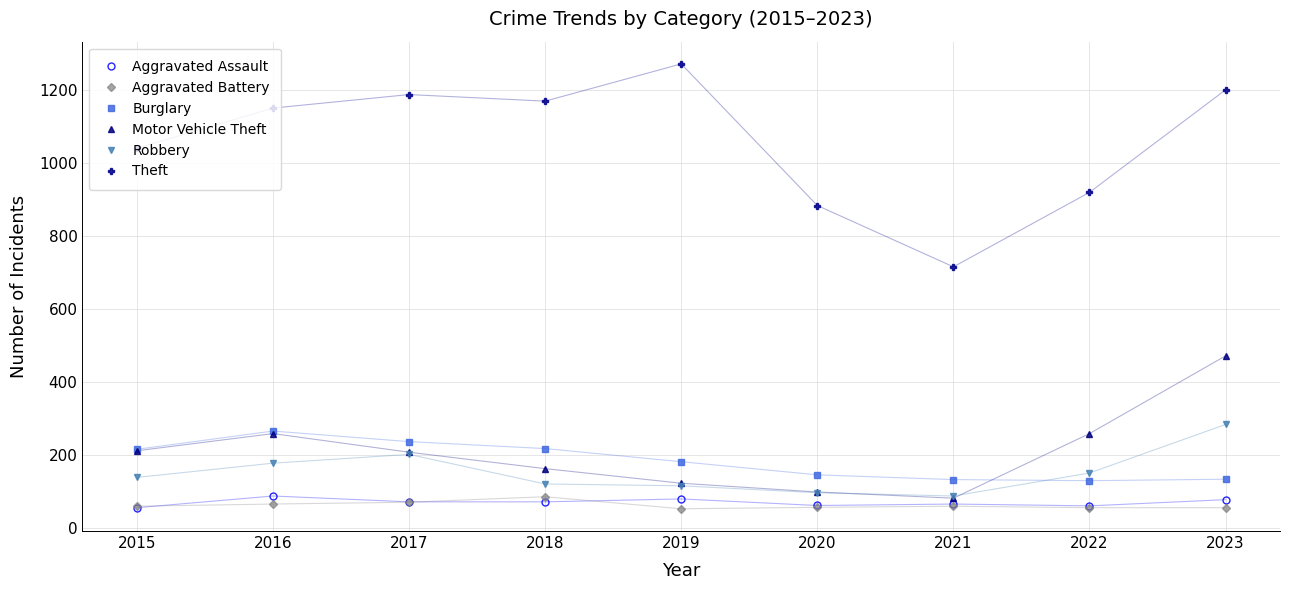

The value of Aggravated Battery at 2023 is 56. True or false?

True